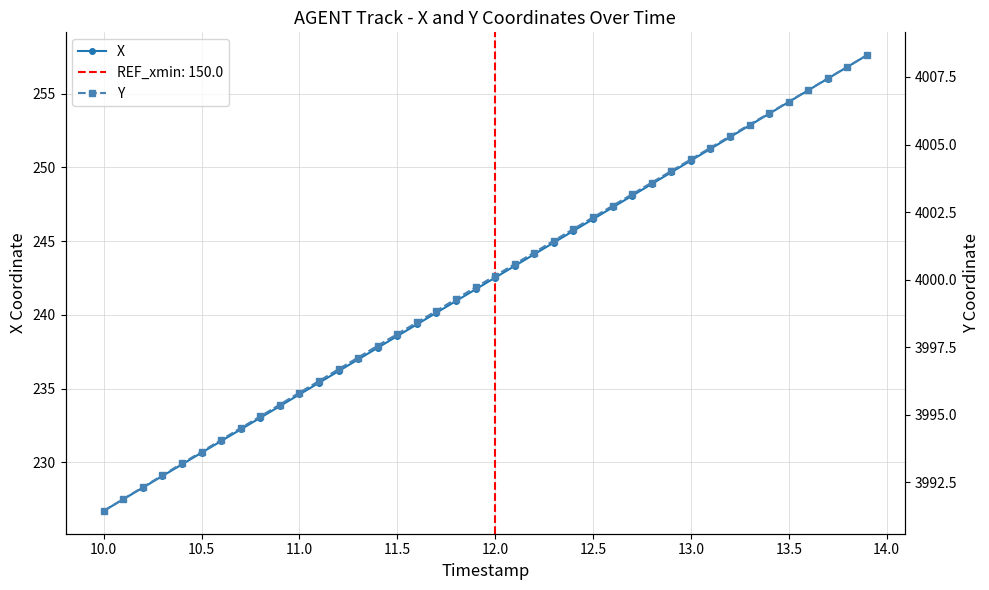

True or false: Y and X cross at least once.

False